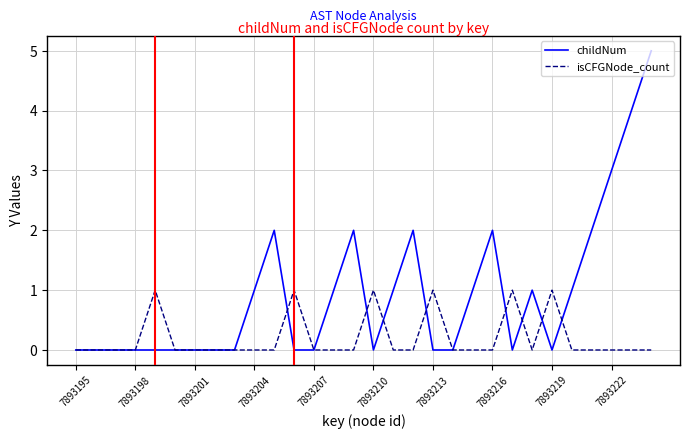

Which series has the largest total across all categories?

childNum